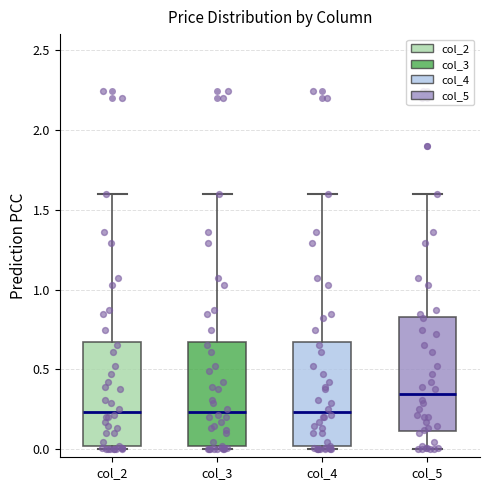

Reading left to right, transcribe this box plot: for each box, give where its median line is, the range the box spans, and where its two whiskers end, as read against the y-axis. The values are not printed on the chart, so give them approximately, as read against the axis.

col_2: median 0.25, box 0.00 to 0.70, whiskers 0.00 (just below the box's lower edge) to 1.60
col_3: median 0.25, box 0.00 to 0.70, whiskers 0.00 (just below the box's lower edge) to 1.60
col_4: median 0.25, box 0.00 to 0.70, whiskers 0.00 (just below the box's lower edge) to 1.60
col_5: median 0.35, box 0.10 to 0.85, whiskers 0.00 to 1.60